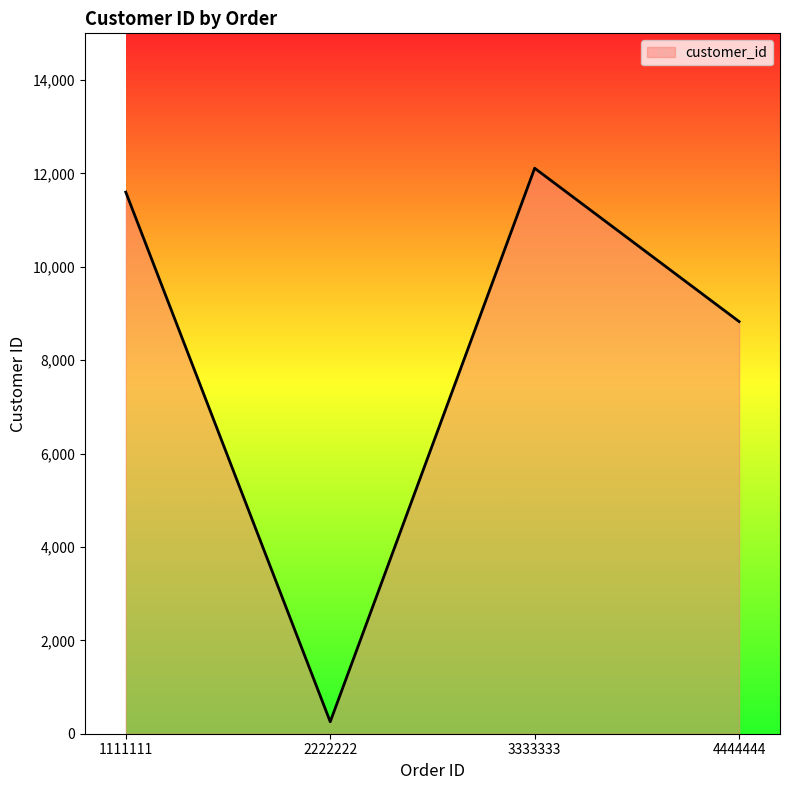

Where is the first local minimum?

2222222